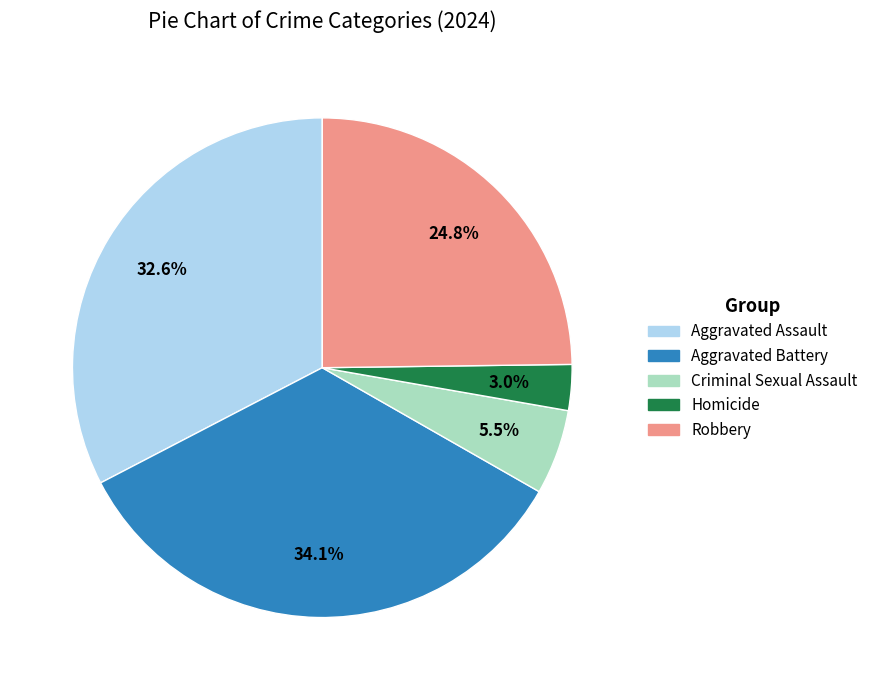

Does Aggravated Battery represent more than half of the total?

No